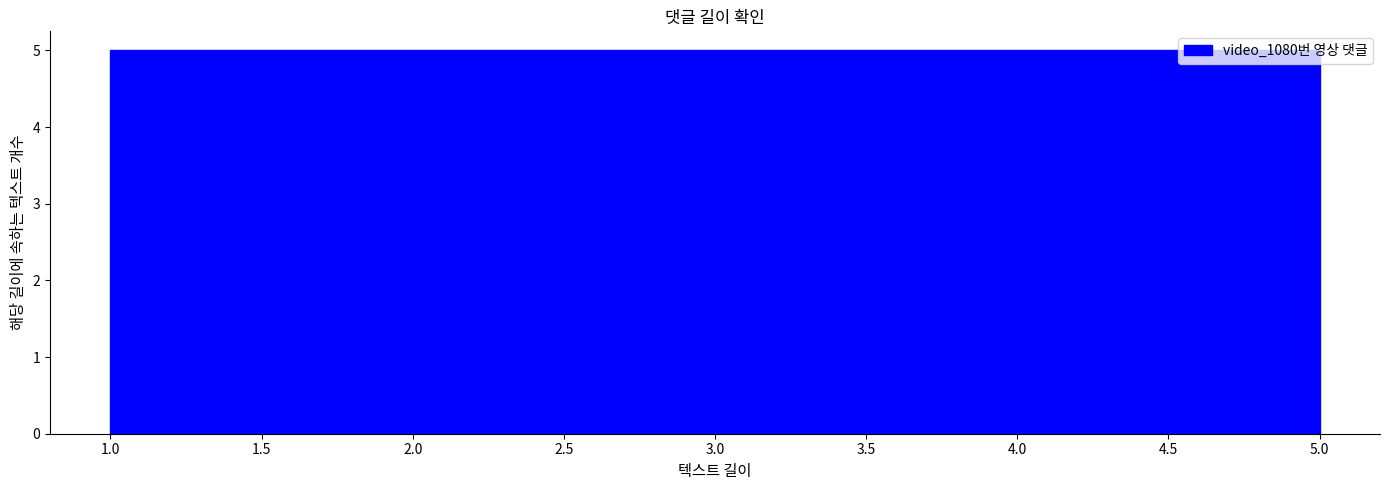

Reading left to right, transcribe this chart: for each bar, give the range it covers on the x-axis and its height. The values are not printed on the chart, so give them approximately, as read against the axis.

1.0 to 1.8: 5
1.8 to 2.6: 5
2.6 to 3.4: 5
3.4 to 4.2: 5
4.2 to 5.0: 5